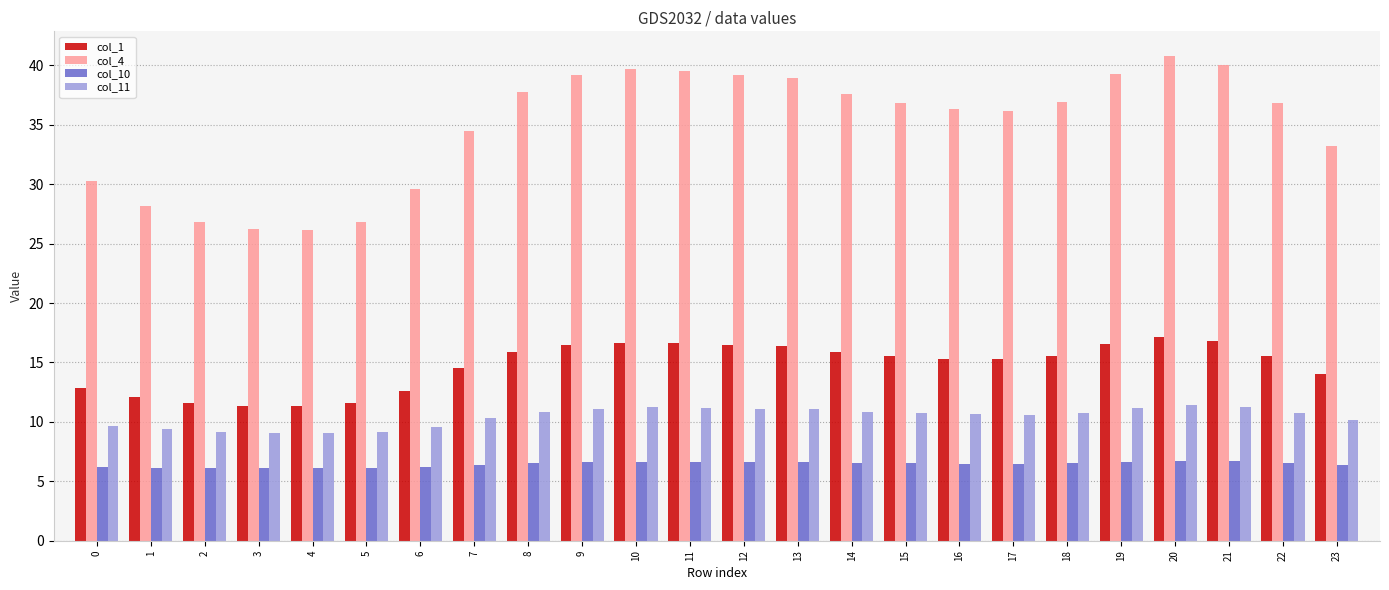

What are all the series names shown in the legend?

col_1, col_4, col_10, col_11